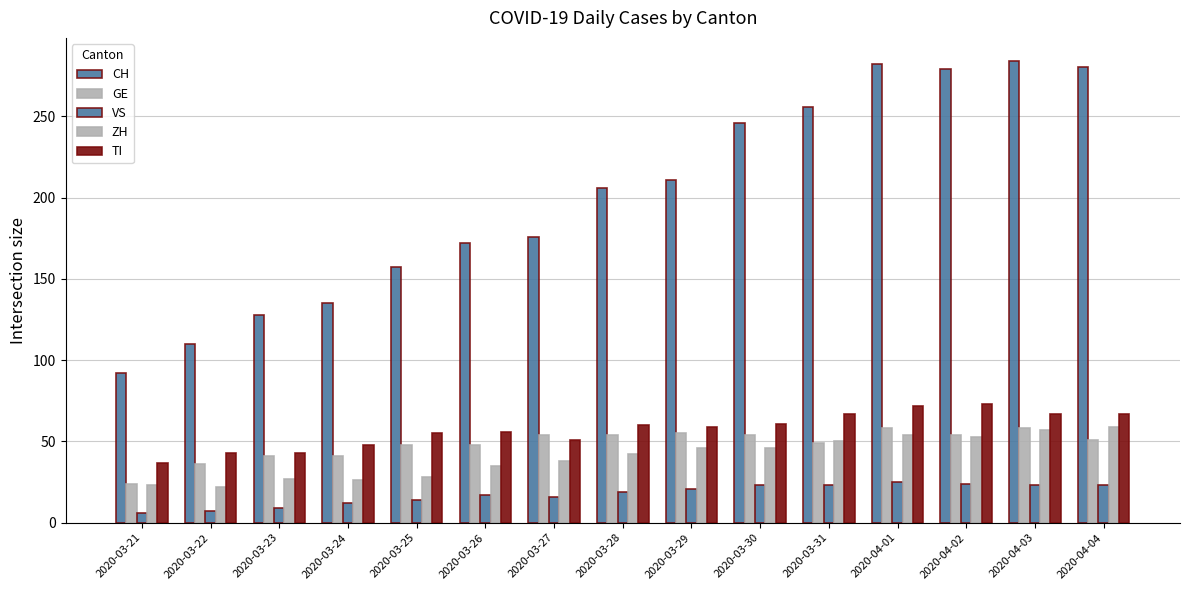

Where is TI nearest to the value 55?

2020-03-25